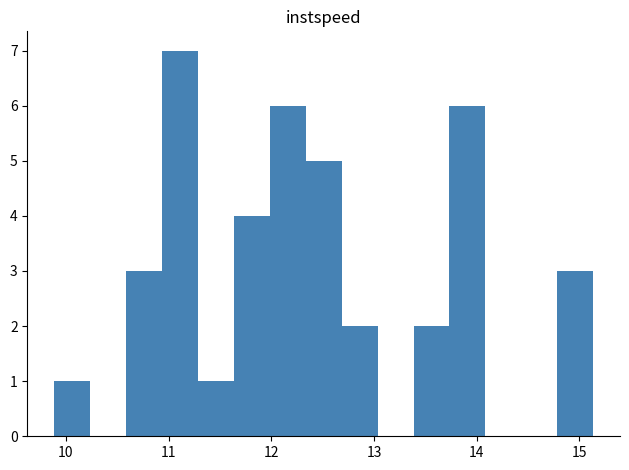

Around what value on the x-axis is the tallest bar? Give the approximate position of its centre, as read against the axis.

11.1